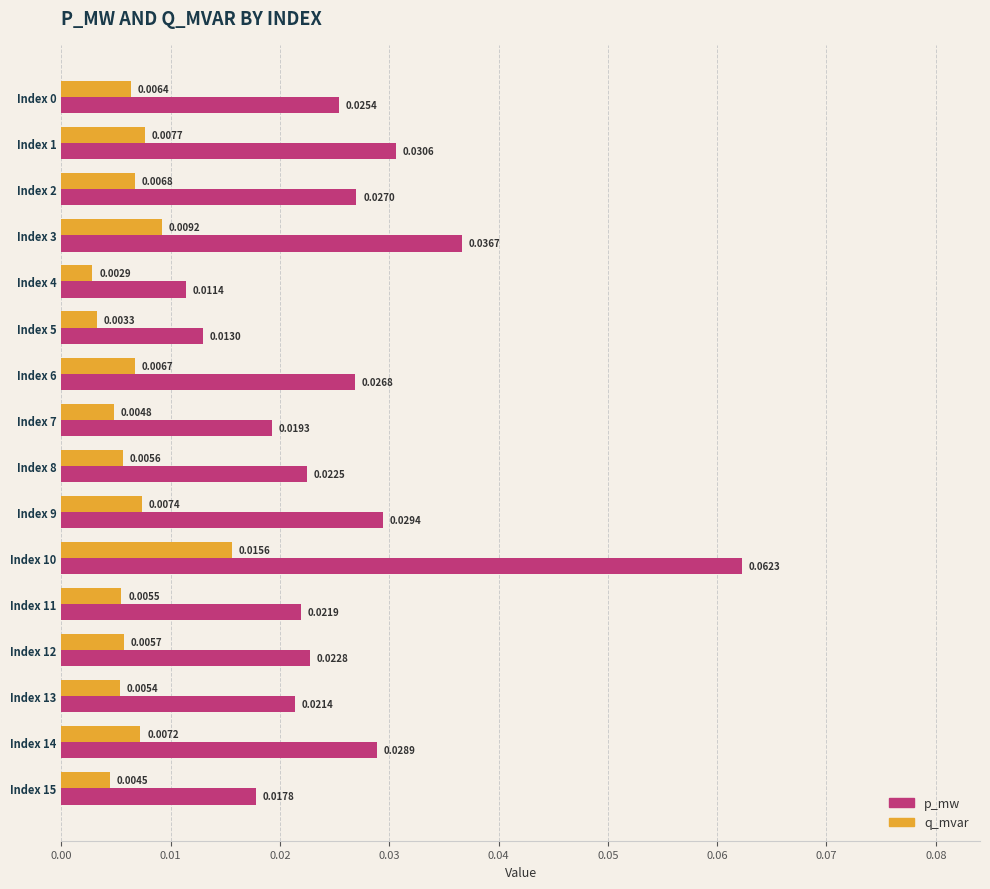

At Index 2, list the series in order from smallest to largest.

q_mvar, p_mw